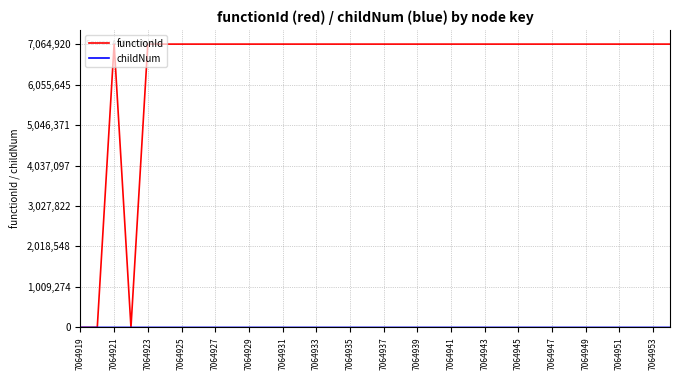

Which series has the largest total across all categories?

functionId